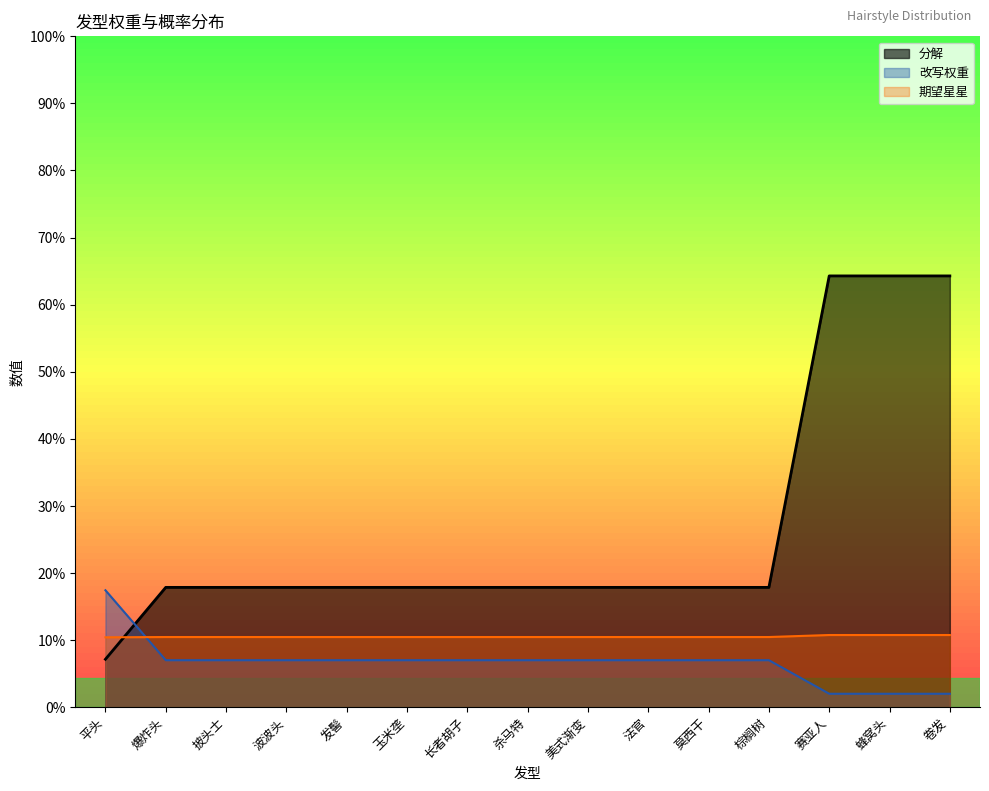

Reading right to left, list all the values displayed in this chart.

分解: 卷发=450.0	蜂窝头=450.0	赛亚人=450.0	棕榈树=125.0	莫西干=125.0	法官=125.0	美式渐变=125.0	杀马特=125.0	长者胡子=125.0	玉米垄=125.0	发髻=125.0	波波头=125.0	披头士=125.0	爆炸头=125.0	平头=50.0
计算权重: 卷发=14.0	蜂窝头=14.0	赛亚人=14.0	棕榈树=49.0	莫西干=49.0	法官=49.0	美式渐变=49.0	杀马特=49.0	长者胡子=49.0	玉米垄=49.0	发髻=49.0	波波头=49.0	披头士=49.0	爆炸头=49.0	平头=122.0
期望星星: 卷发=75.3	蜂窝头=75.3	赛亚人=75.3	棕榈树=73.2	莫西干=73.2	法官=73.2	美式渐变=73.2	杀马特=73.2	长者胡子=73.2	玉米垄=73.2	发髻=73.2	波波头=73.2	披头士=73.2	爆炸头=73.2	平头=72.9